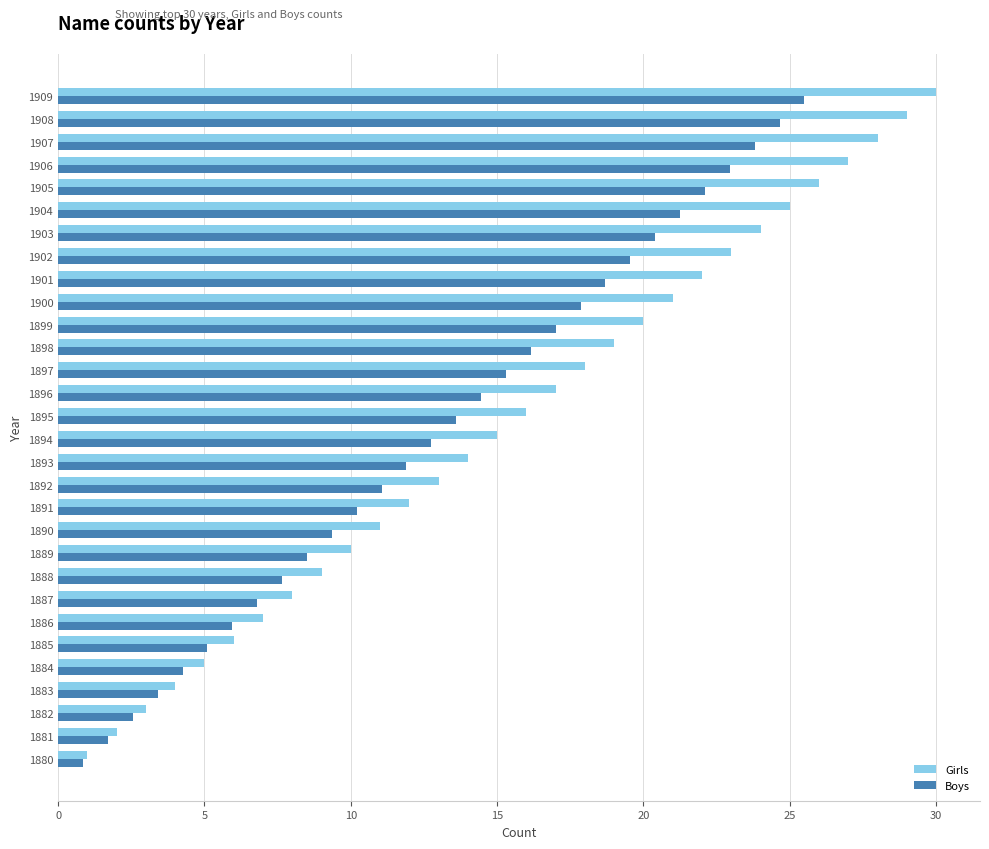

The Boys series shows 16.1 at 1898. True or false?

True